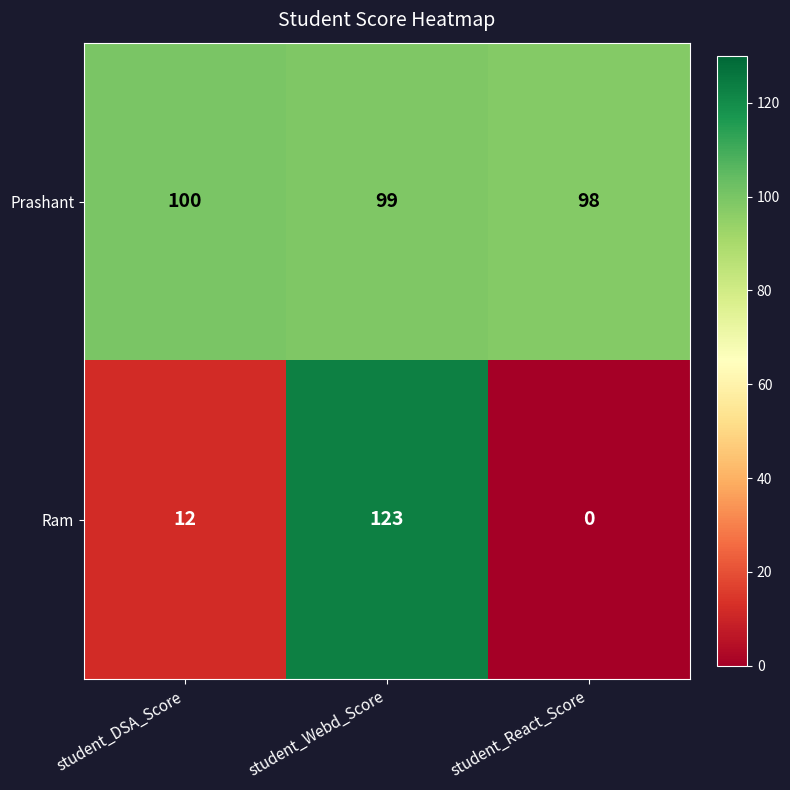

The value of Ram at student_React_Score is 0. True or false?

True